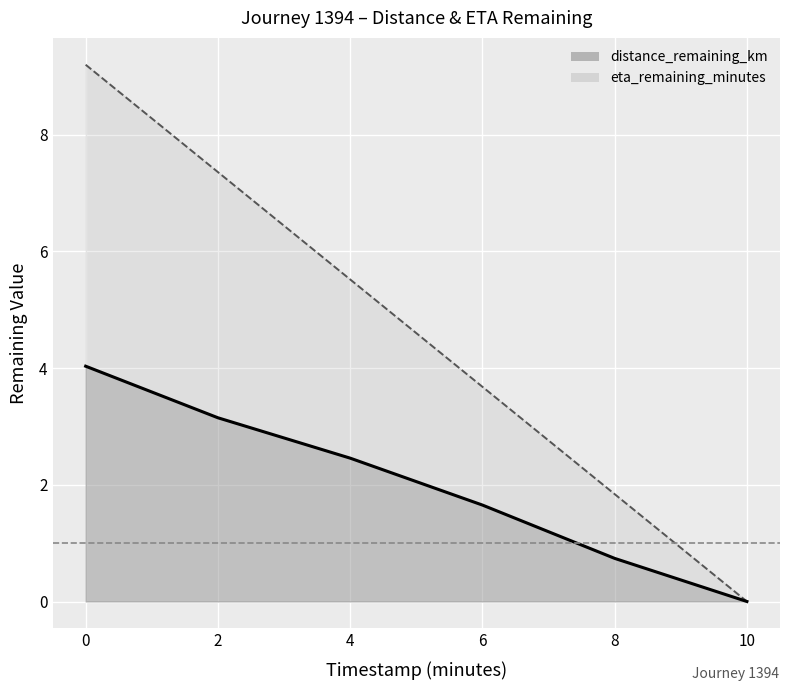

What is the label of the 1st point from the right?

10.0